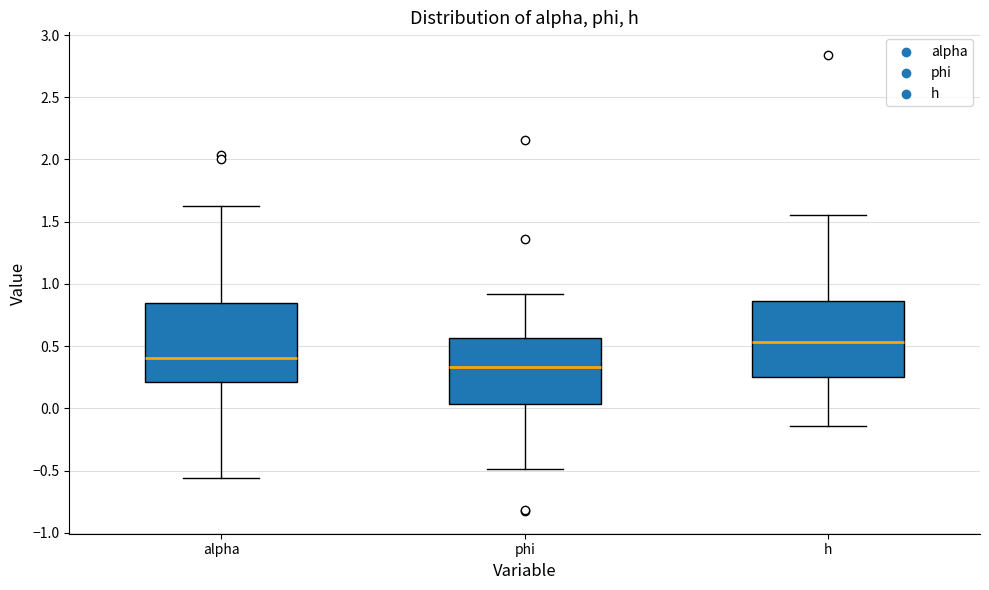

Where does the upper whisker of the box for h end on the y-axis? The values are not printed on the chart, so give them approximately, as read against the axis.

1.55